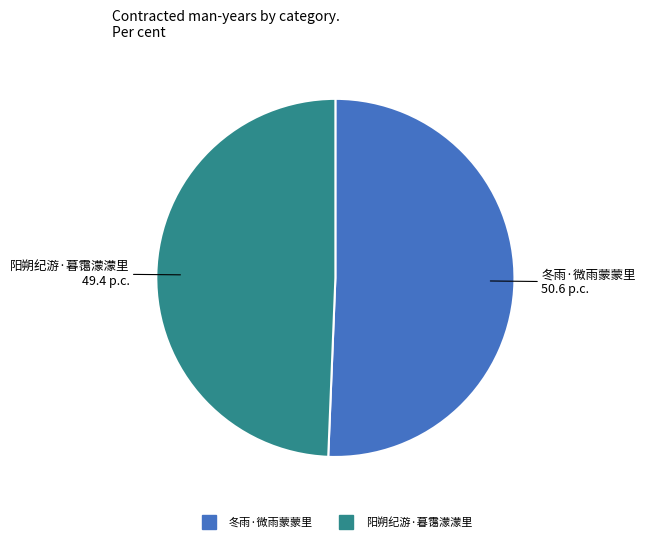

Which has a higher value, 阳朔纪游·暮霭濛濛里 or 冬雨·微雨蒙蒙里?

冬雨·微雨蒙蒙里